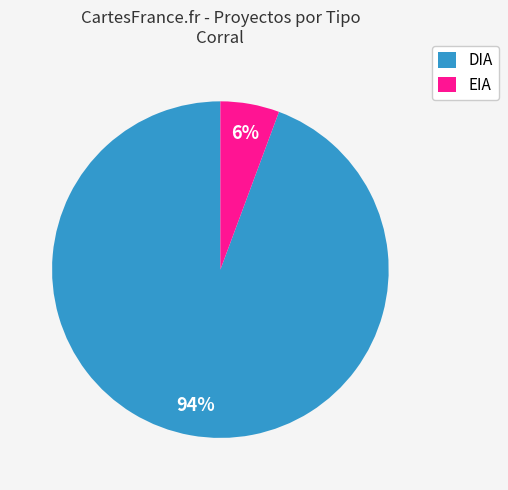

How many slices are in this pie chart?

2